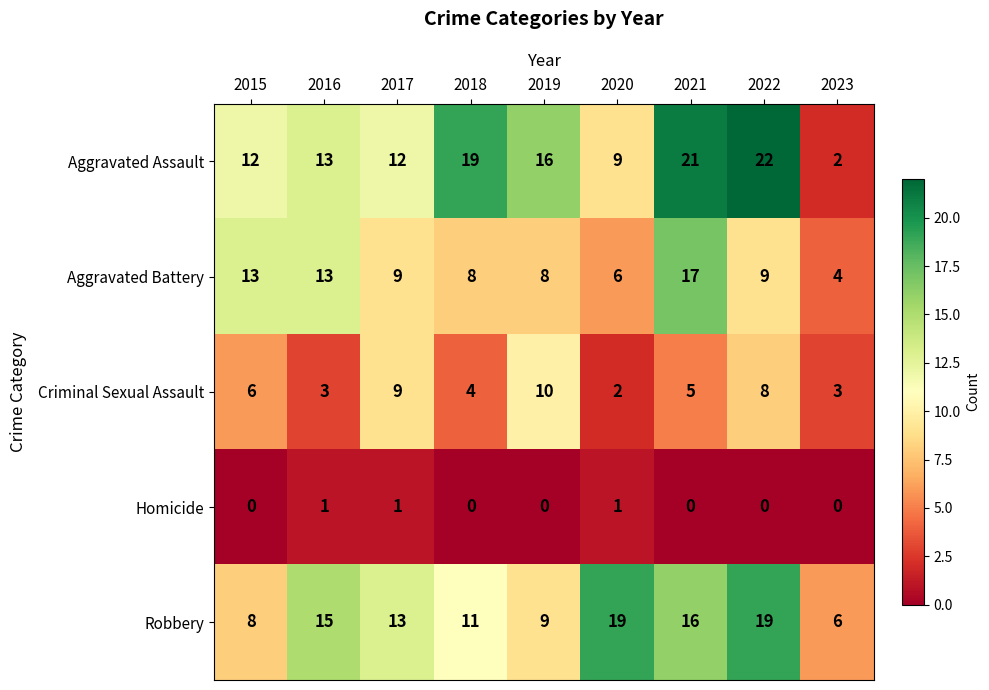

What is the greatest value displayed?

22